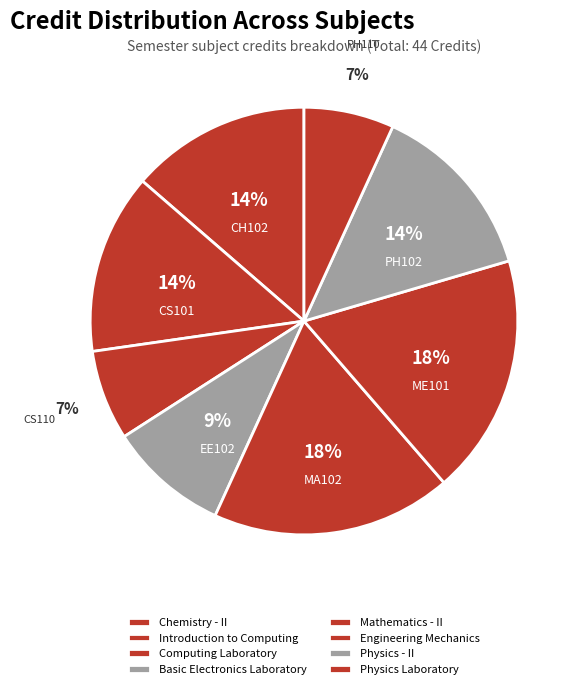

Which slice is the largest?

Mathematics - II